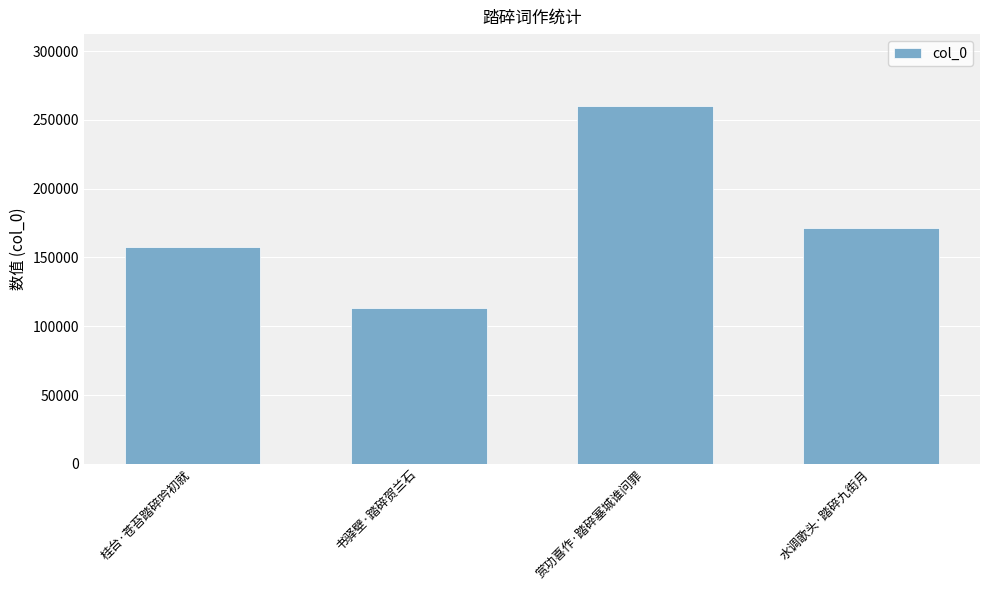

What is the label of the 3rd bar from the left?

赏功喜作·踏碎塞城谁问罪